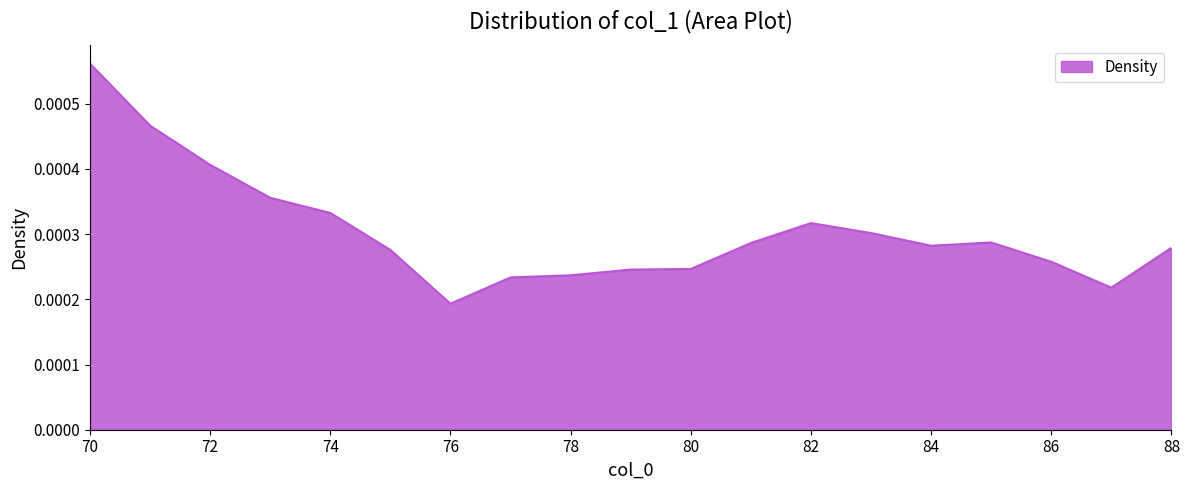

Count the number of categories in the chart.

19